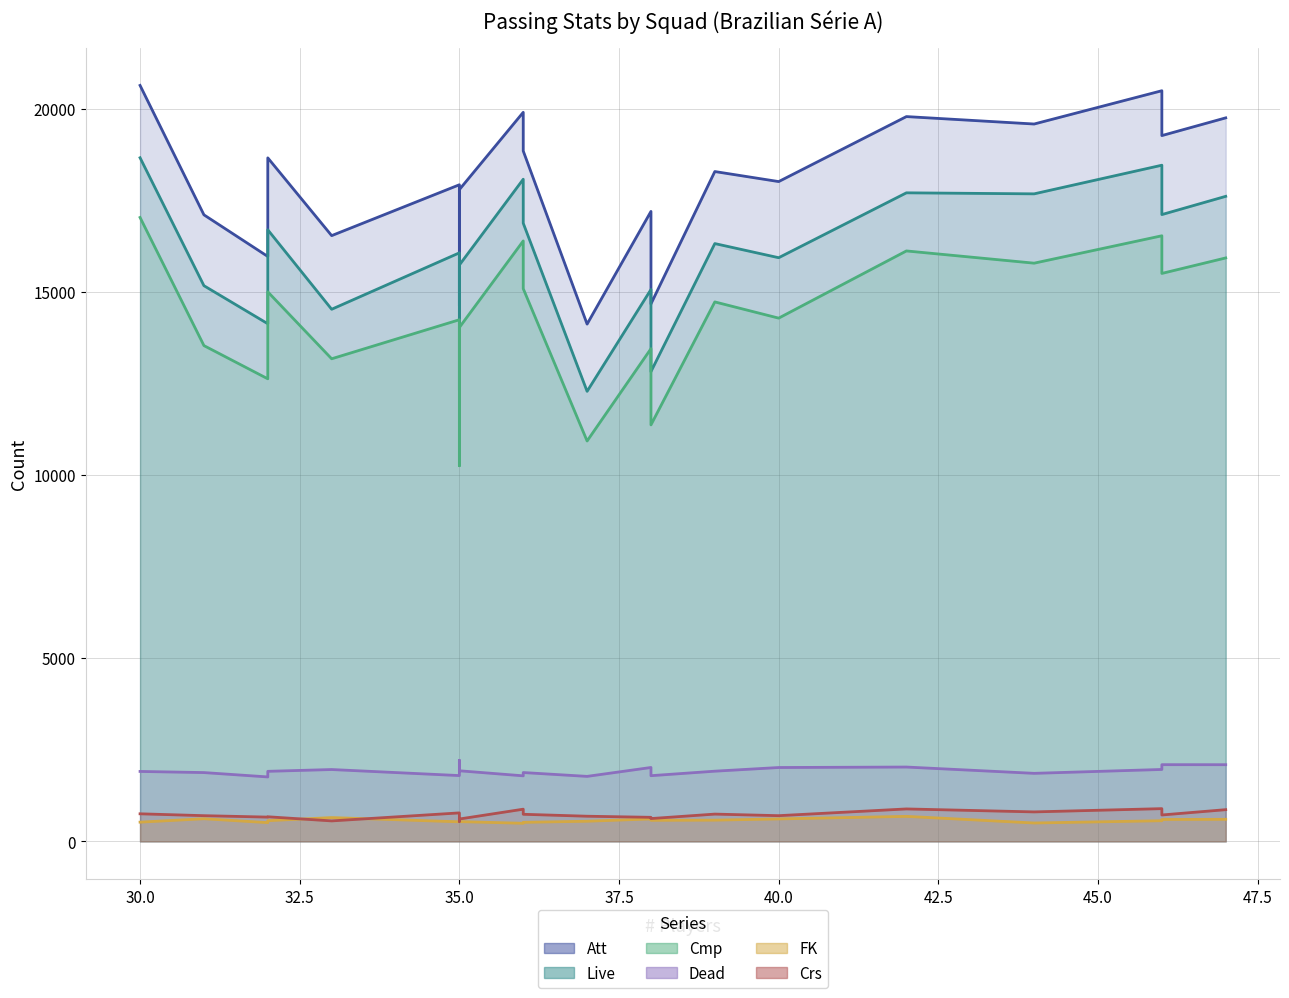

Is the value of Dead at vs Corinthians greater than the value of Cmp at vs Vasco da Gama?

No